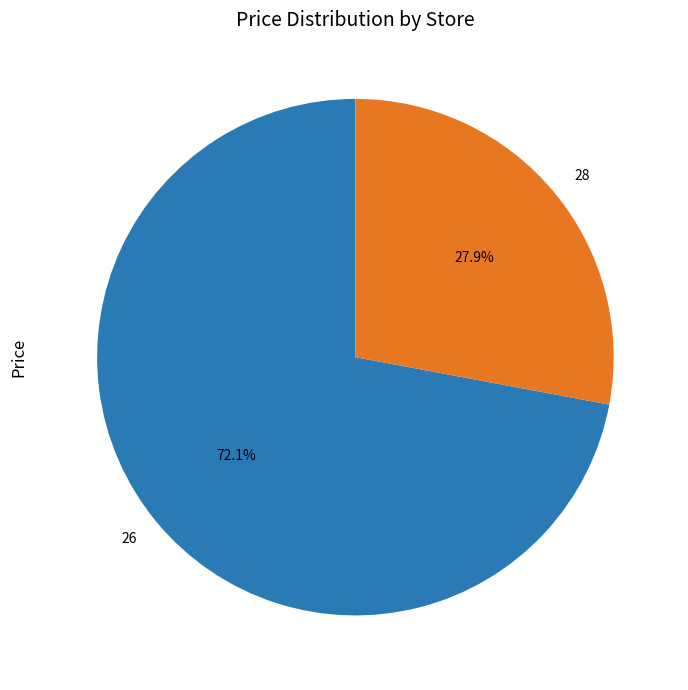

What percentage is the 28 slice, to the nearest percent?

28%